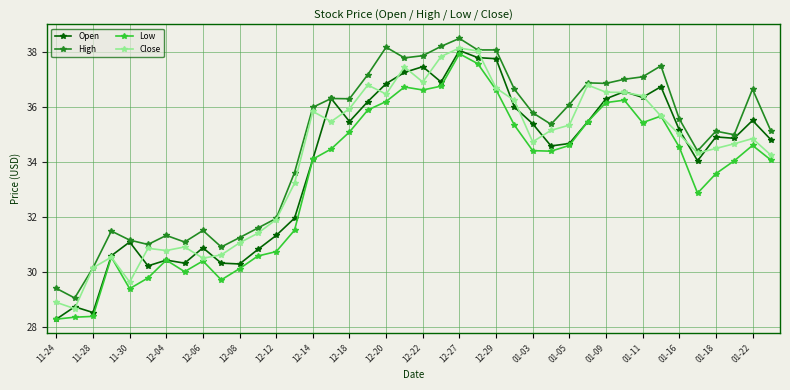

True or false: Close has more than 1 interior local peaks.

True